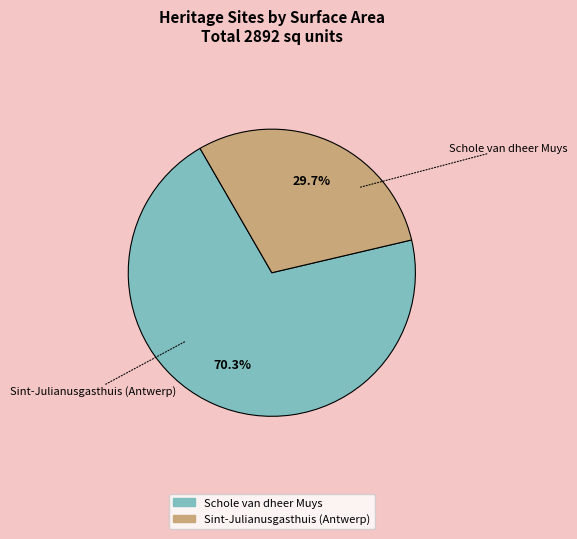

To the nearest percent, what is the difference between the Sint-Julianusgasthuis (Antwerp) and Schole van dheer Muys slice percentages?

41%